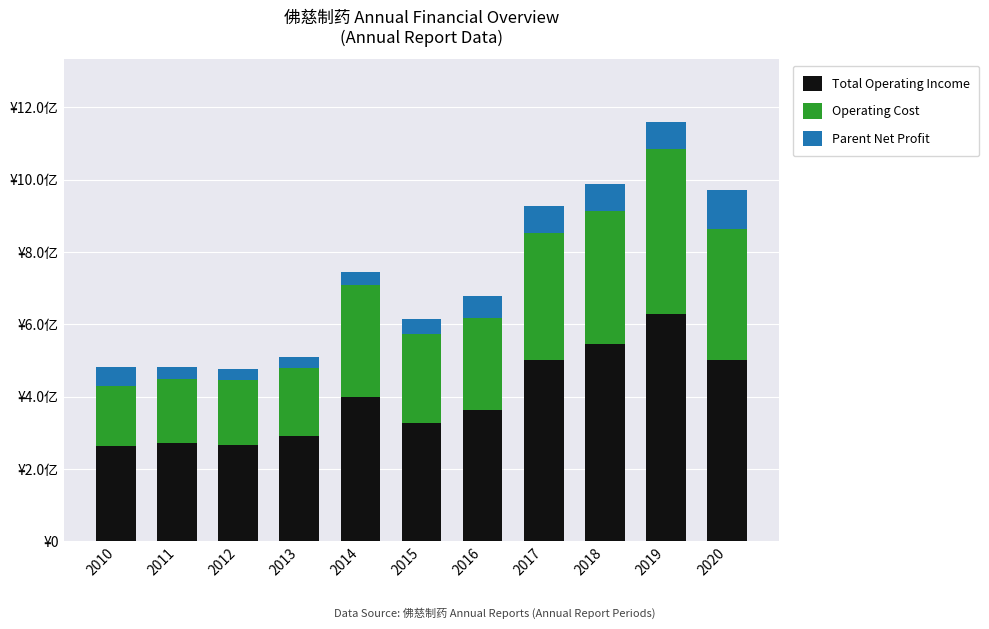

What are all the series names shown in the legend?

Total Operating Income, Operating Cost, Parent Net Profit